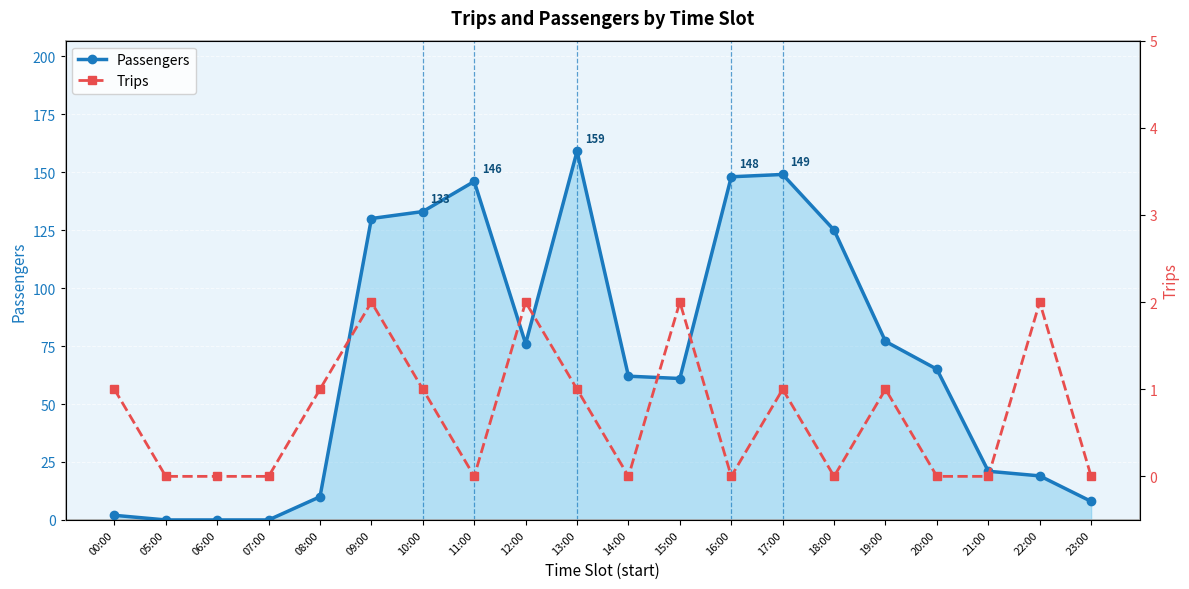

Which series has the largest total across all categories?

Passengers